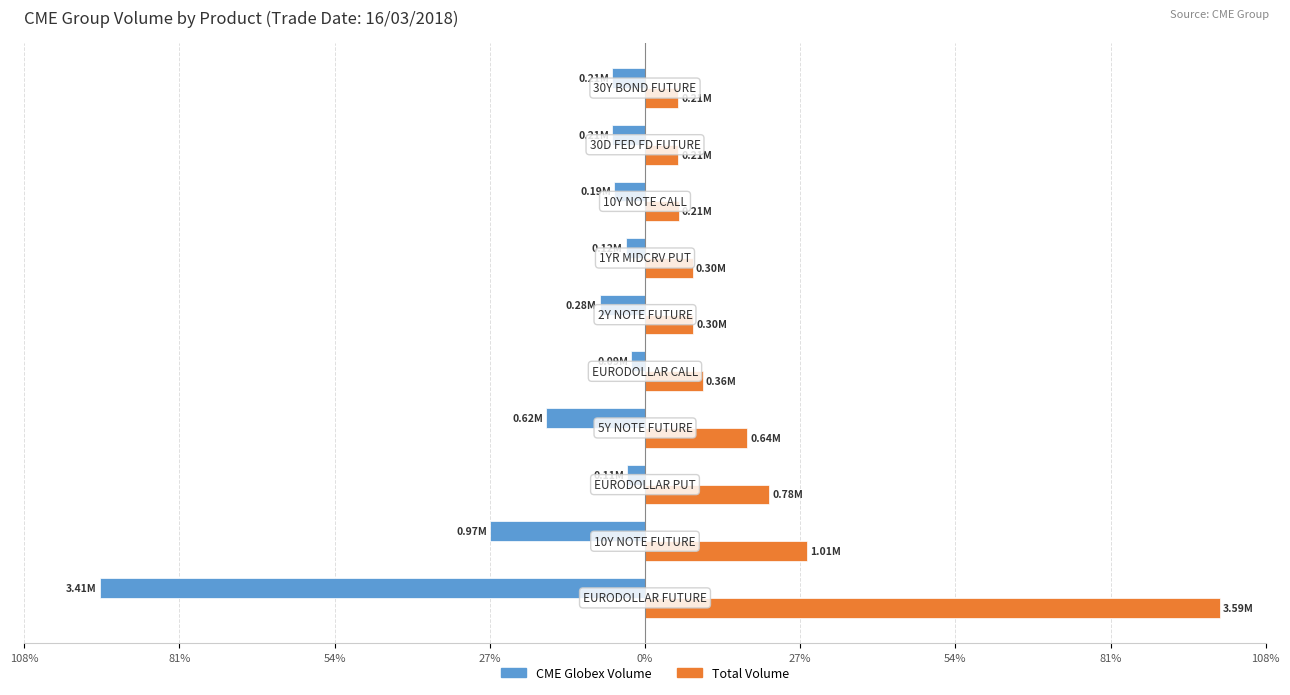

What are all the series names shown in the legend?

CME Globex Volume, Total Volume